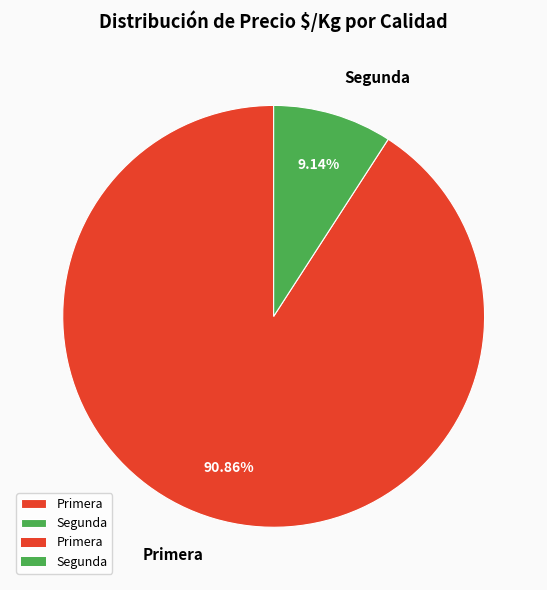

How many slices are in this pie chart?

2